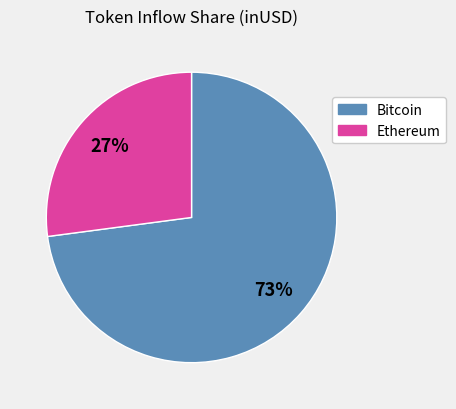

Rank the categories by value from lowest to highest.

Ethereum, Bitcoin